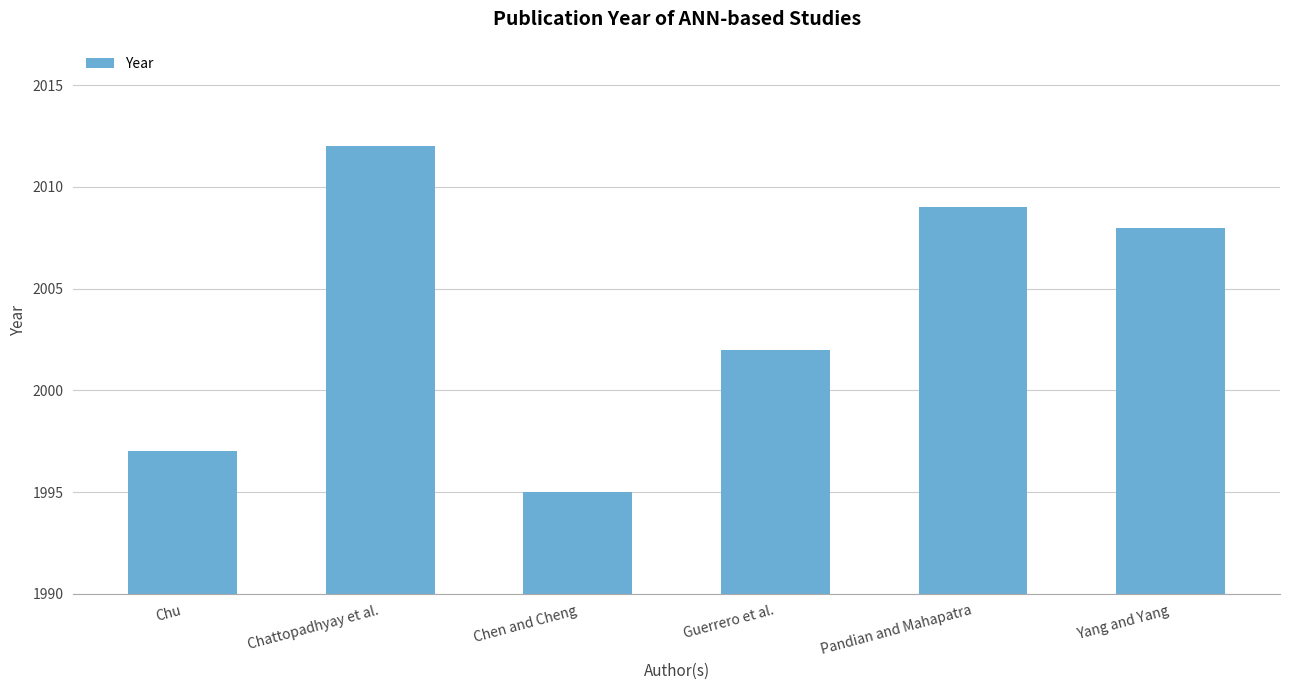

Rank the categories by value from lowest to highest.

Chen and Cheng, Chu, Guerrero et al., Yang and Yang, Pandian and Mahapatra, Chattopadhyay et al.